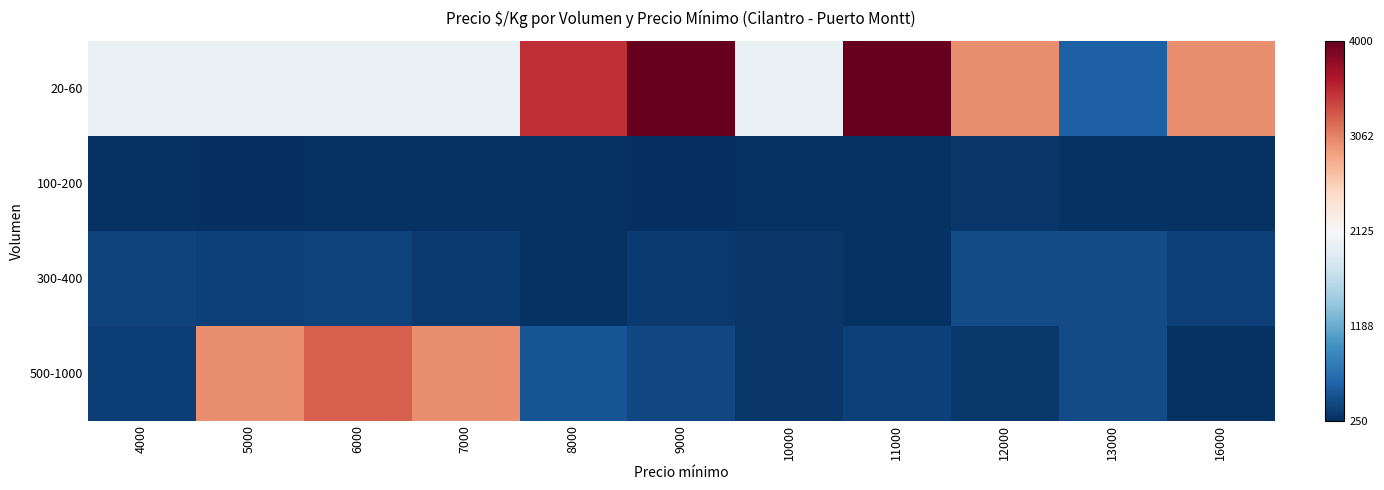

At which category is the sum across all series the highest?

6000